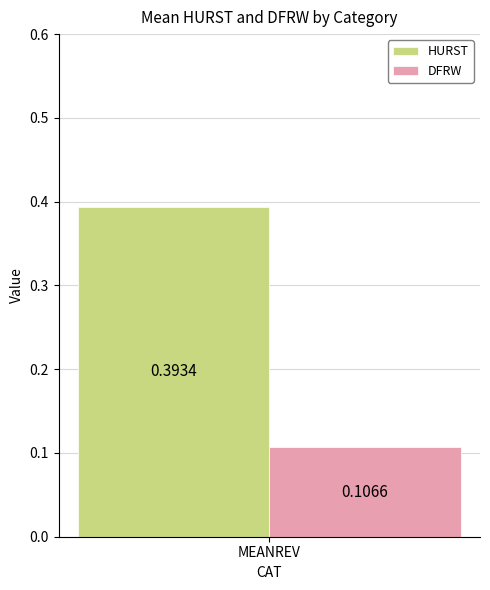

What is the difference between the highest and lowest values at MEANREV?

0.3